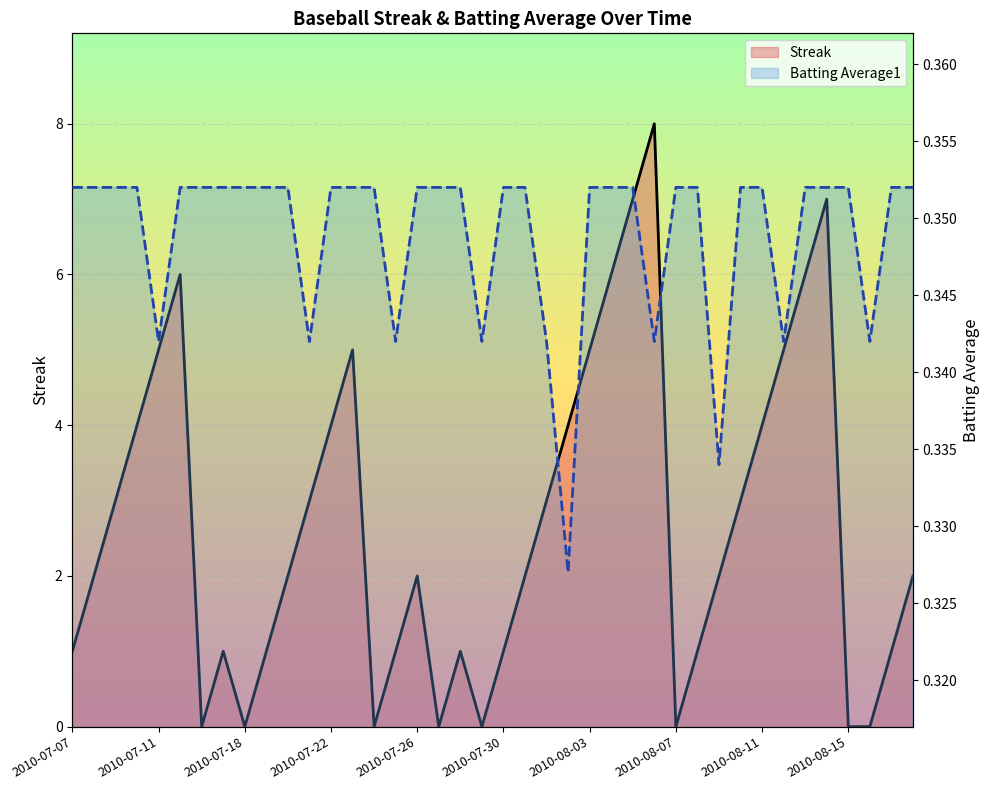

What position from the right is 18?

22